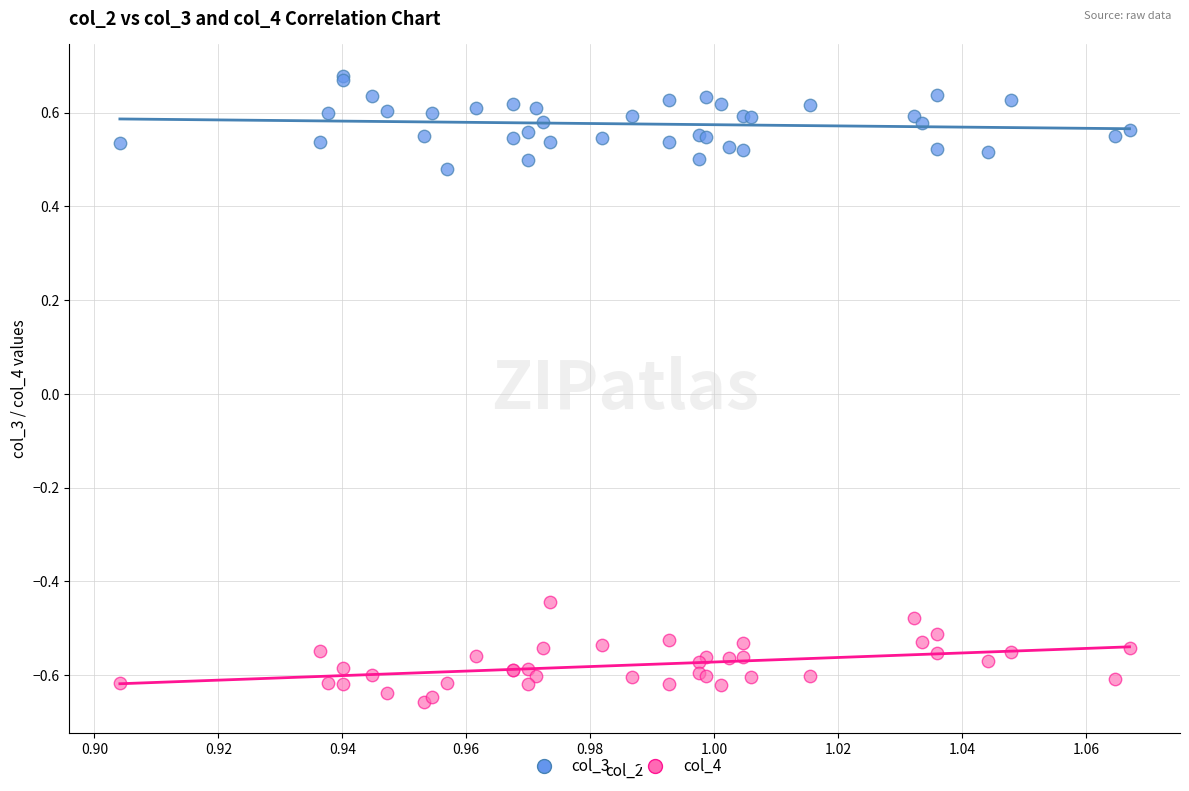

Which series contains the highest Y value?

col_3